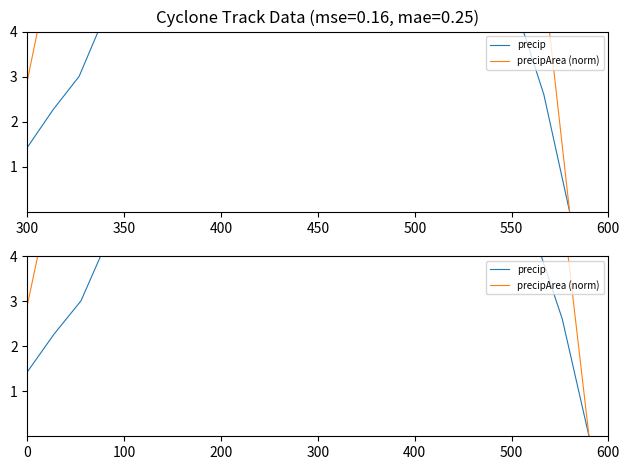

At which label does precip first exceed 5?

500